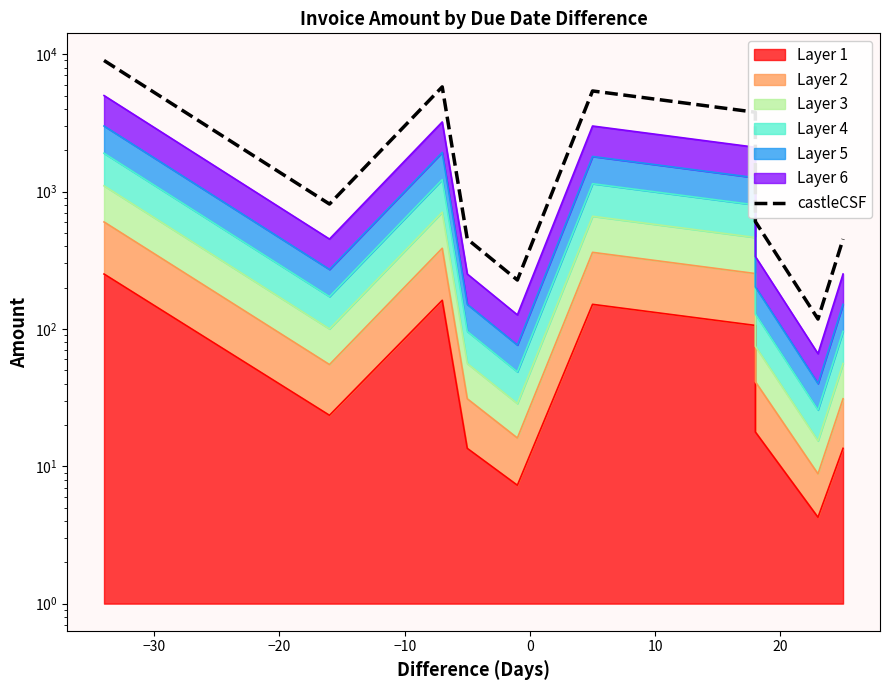

What is the difference between the second highest and minimum values?

5663.8